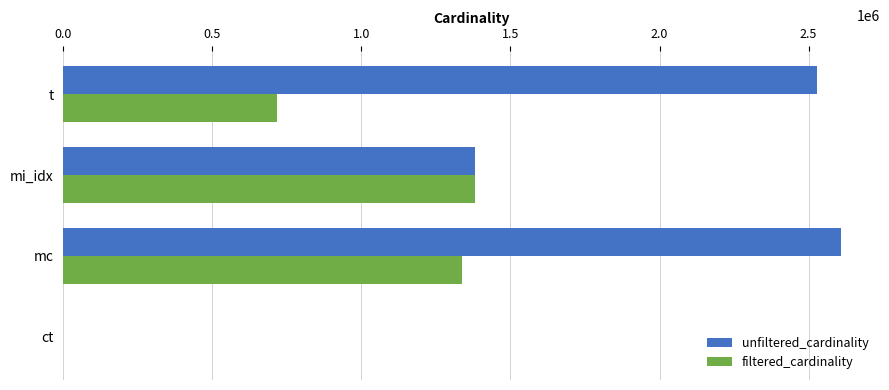

What is the sum of all filtered_cardinality values?

3433383